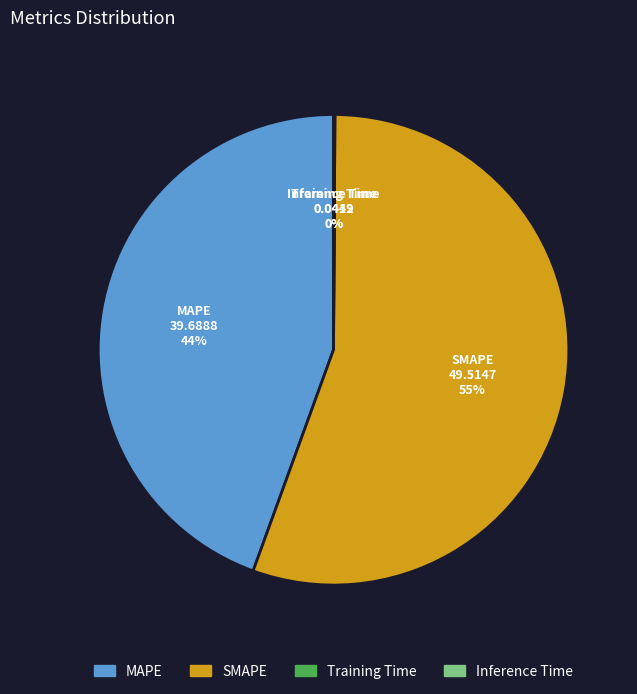

What percentage is the MAPE slice, to the nearest percent?

44%